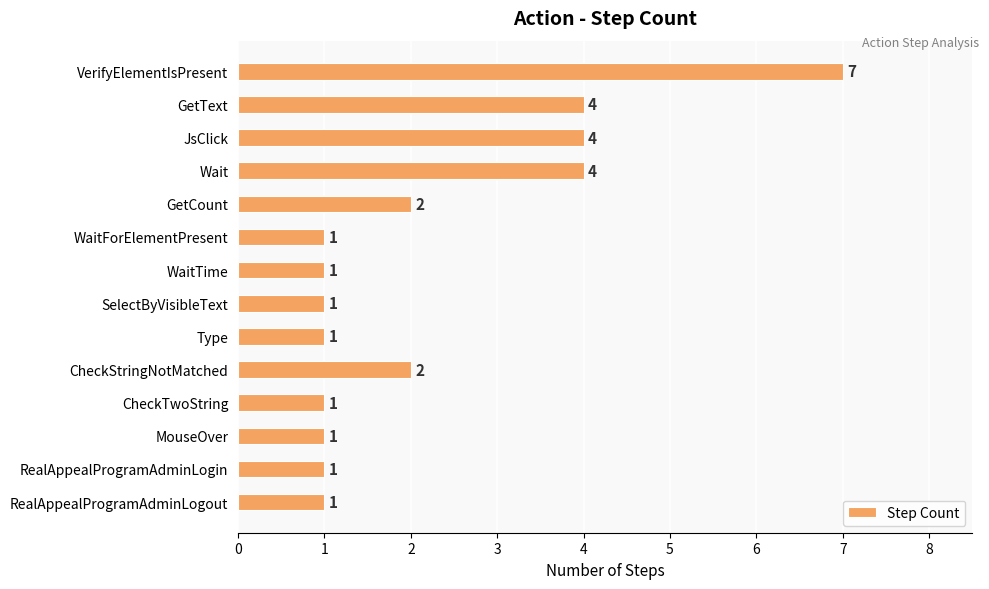

What is the label of the 4th bar from the bottom?

CheckTwoString